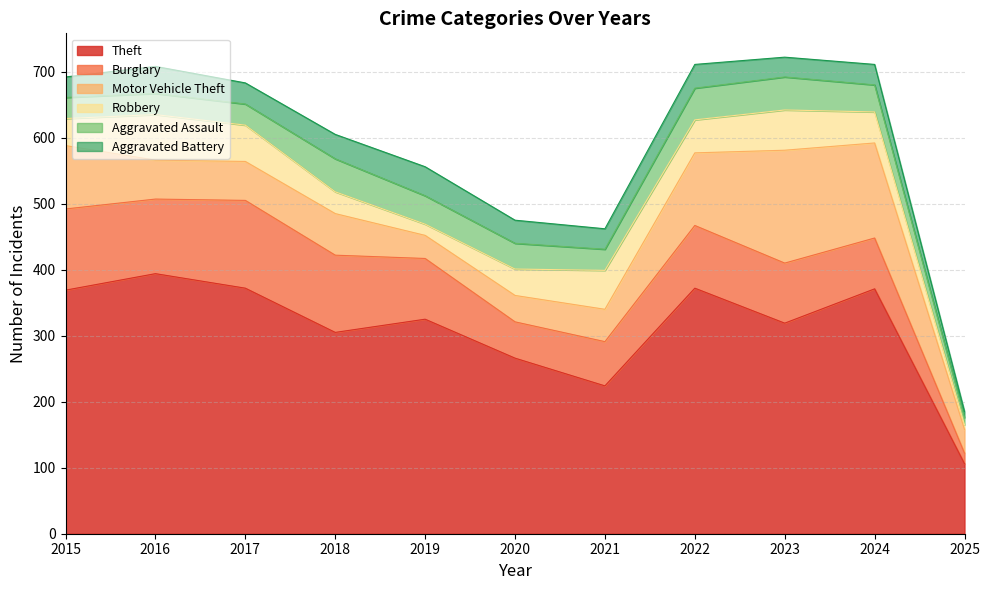

Reading right to left, list all the values displayed in this chart.

Theft: 106	371	319	372	224	266	325	305	372	394	369
Burglary: 16	77	91	95	67	55	92	117	133	113	123
Motor Vehicle Theft: 36	144	171	110	49	40	35	63	59	59	96
Robbery: 7	47	61	50	59	40	17	33	55	69	41
Aggravated Assault: 11	41	50	48	32	39	43	50	32	32	32
Aggravated Battery: 9	31	30	36	31	35	44	37	32	41	31